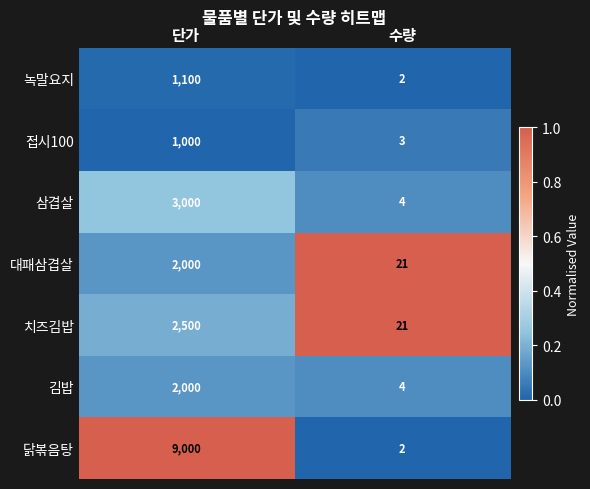

The value of 접시100 at 수량 is 1. True or false?

False